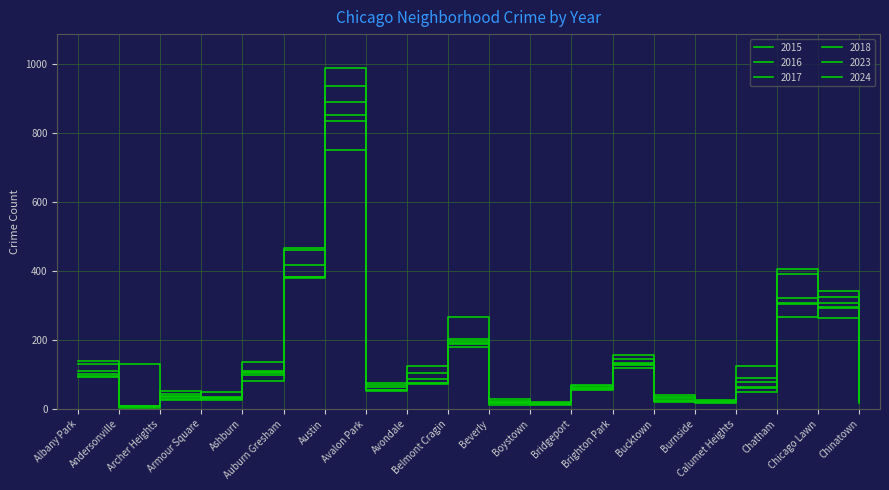

At which label does 2023 first exceed 75?

Albany Park